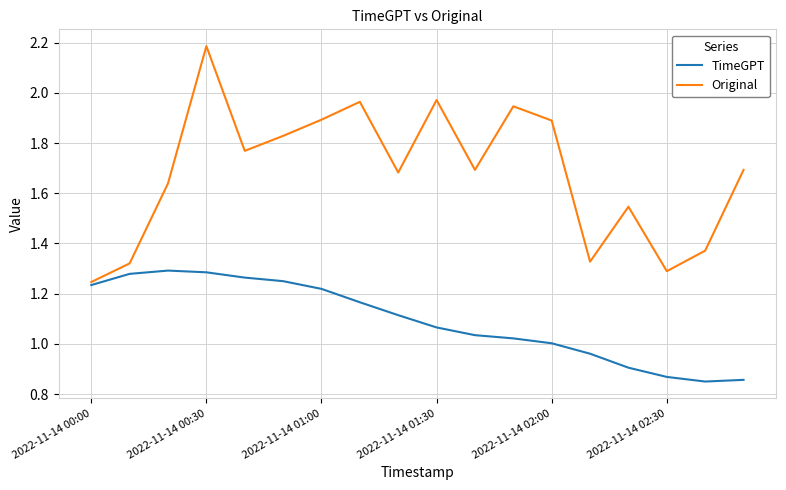

Rank the series by their average value, from highest to lowest.

Original, TimeGPT